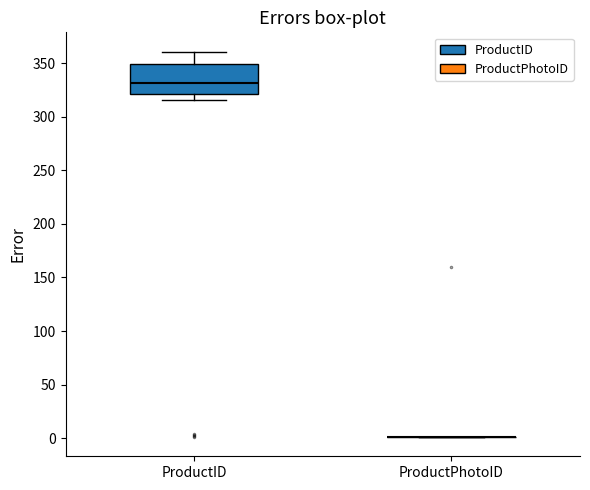

Reading left to right, transcribe this box plot: for each box, give where its median line is, the range the box spans, and where its two whiskers end, as read against the y-axis. The values are not printed on the chart, so give them approximately, as read against the axis.

ProductID: median 330, box 320 to 350, whiskers 315 to 360
ProductPhotoID: box collapsed to a line at 0, whiskers 0 to 0